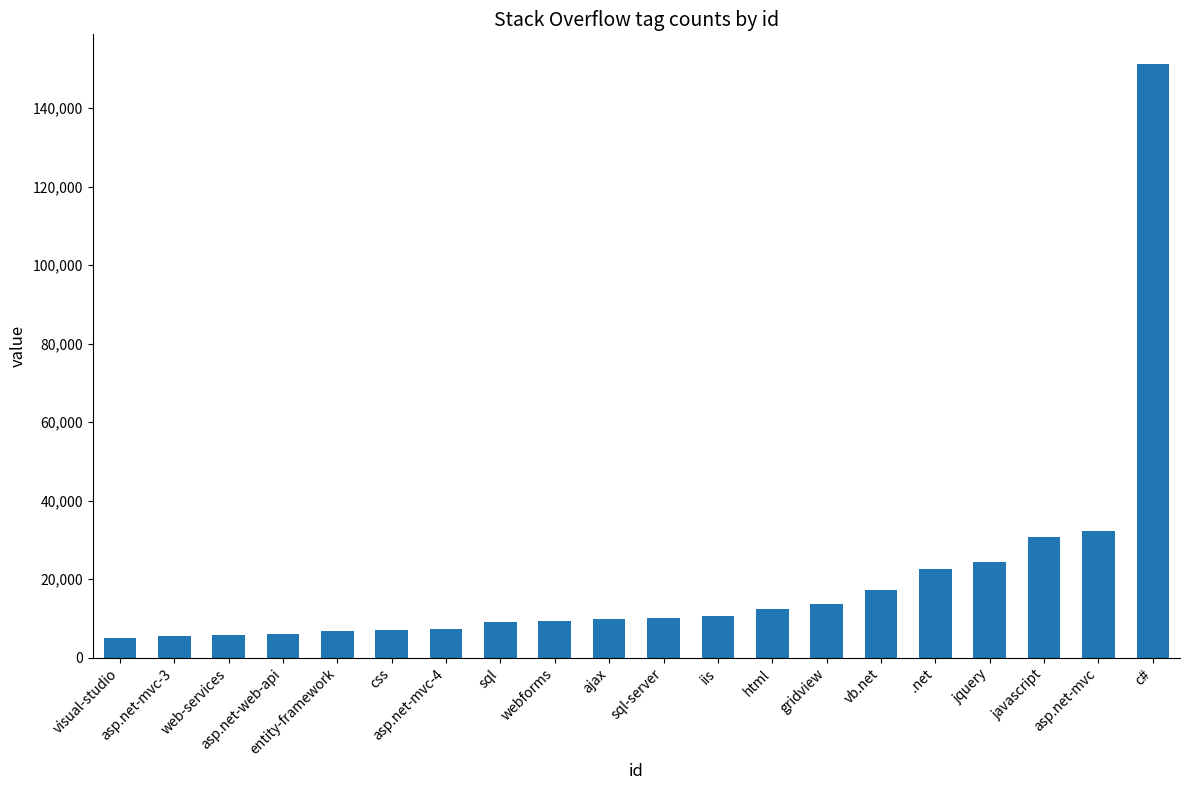

What is the average value?

19832